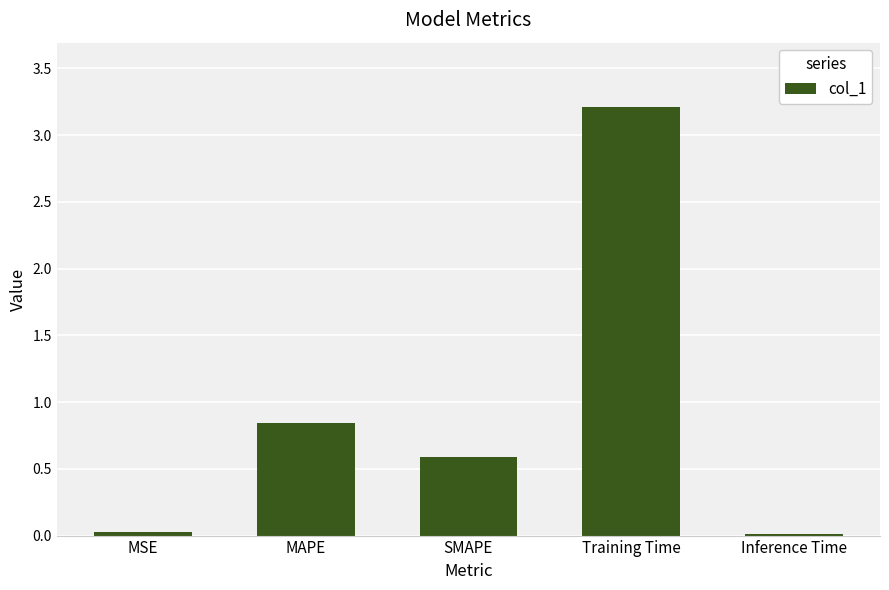

What is the average value?

0.9